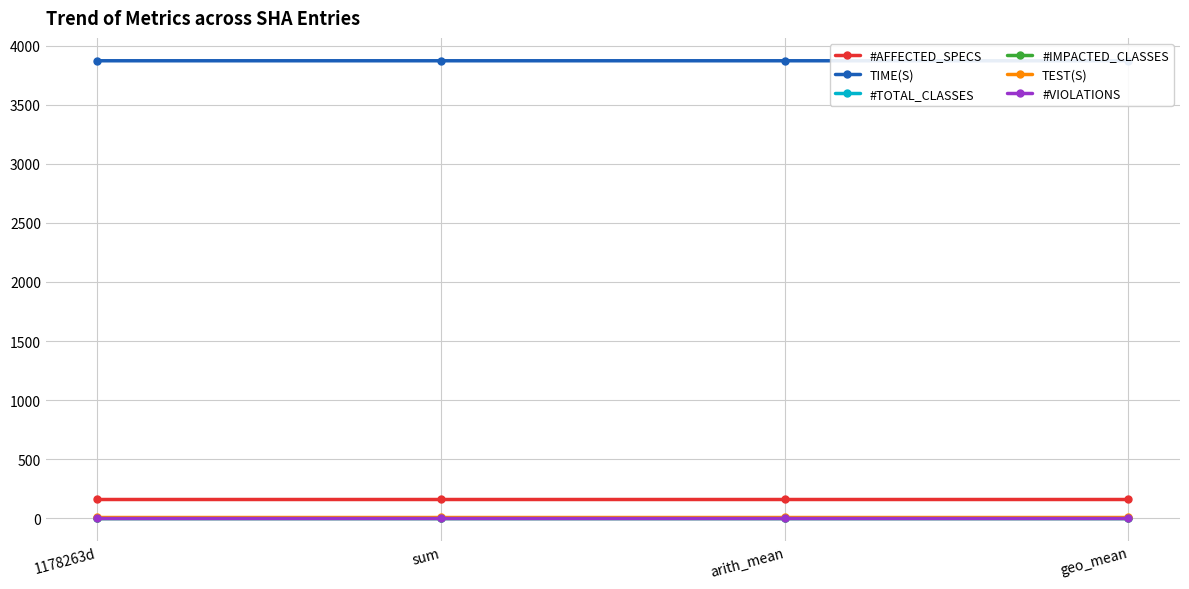

What is the minimum value for #TOTAL_CLASSES?

5.0